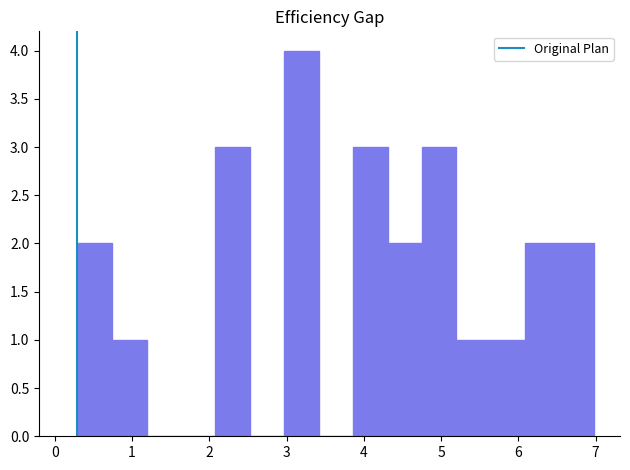

Reading left to right, list every bar in this chart as the range it spans on the x-axis followed by its height. Neither the bar edges nor the heights are printed on the chart, so give them approximately, as read against the axes.

0.3 to 0.7: 2
0.7 to 1.2: 1
1.2 to 1.6: 0
1.6 to 2.1: 0
2.1 to 2.5: 3
2.5 to 3.0: 0
3.0 to 3.4: 4
3.4 to 3.9: 0
3.9 to 4.3: 3
4.3 to 4.8: 2
4.8 to 5.2: 3
5.2 to 5.6: 1
5.6 to 6.1: 1
6.1 to 6.5: 2
6.5 to 7.0: 2